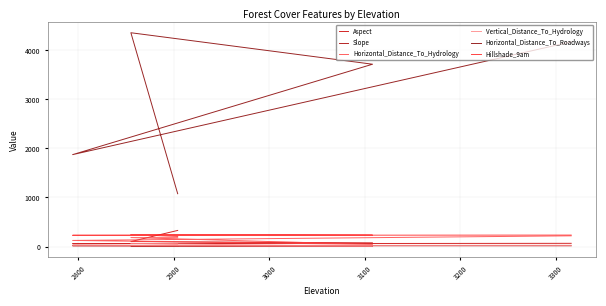

True or false: Hillshade_9am has a value of 301 at 2900.

False